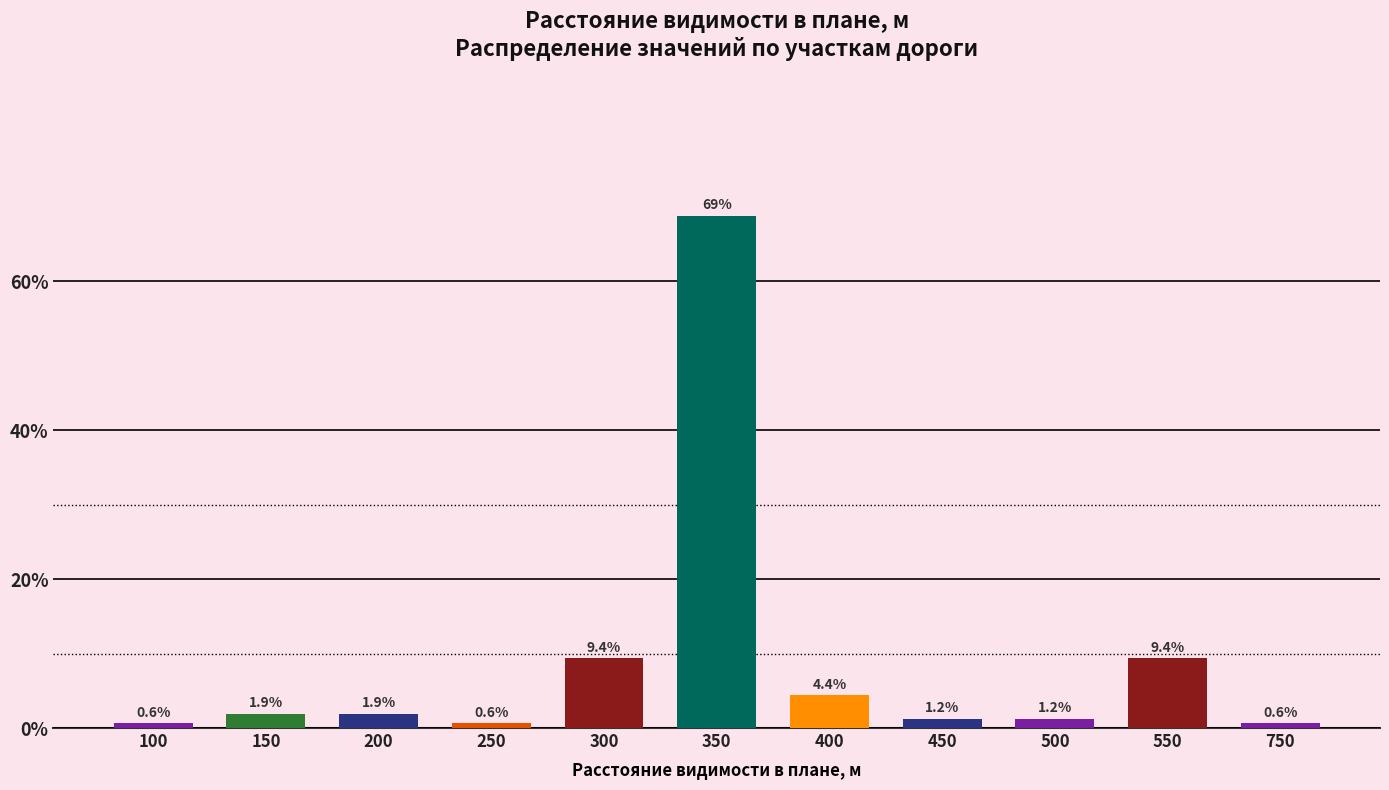

Approximately how many times larger is the value at 500 compared to 300?

0.1